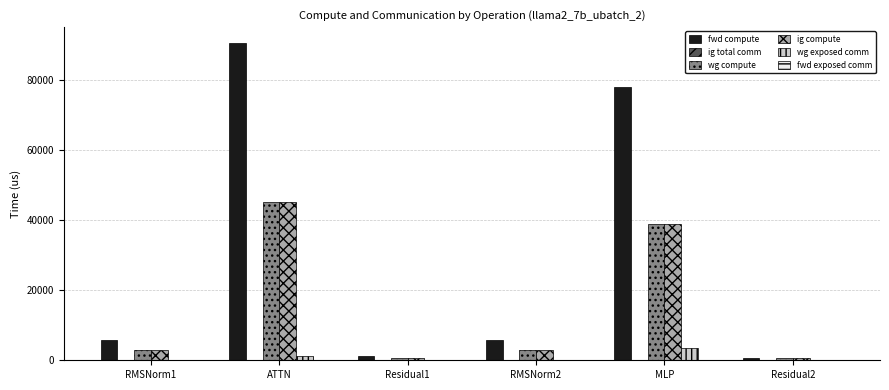

The value of ig compute at ATTN is 45203.5. True or false?

True